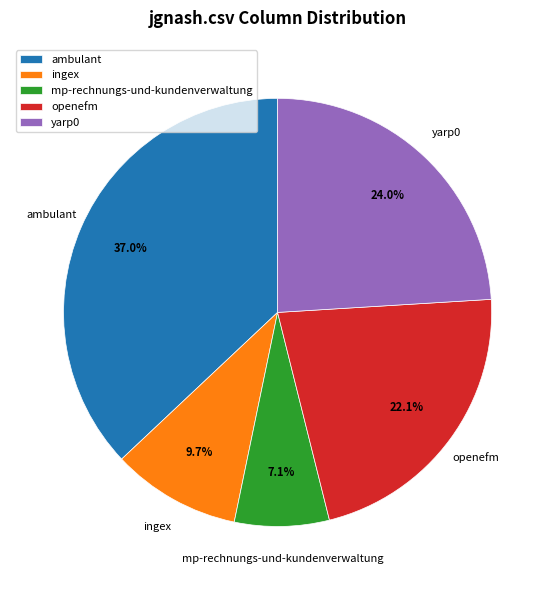

How many slices are in this pie chart?

5